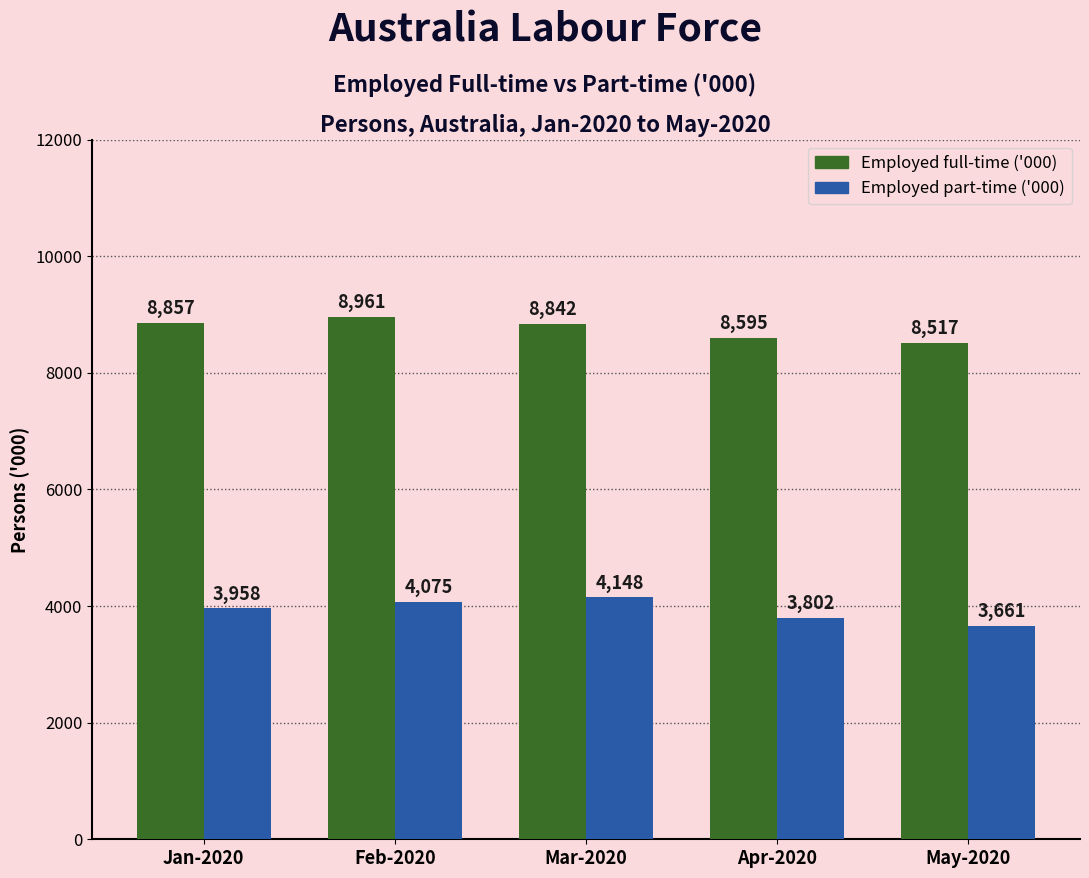

What is the value of the Employed full-time ('000) bar at the 2nd from the left?

8961.3